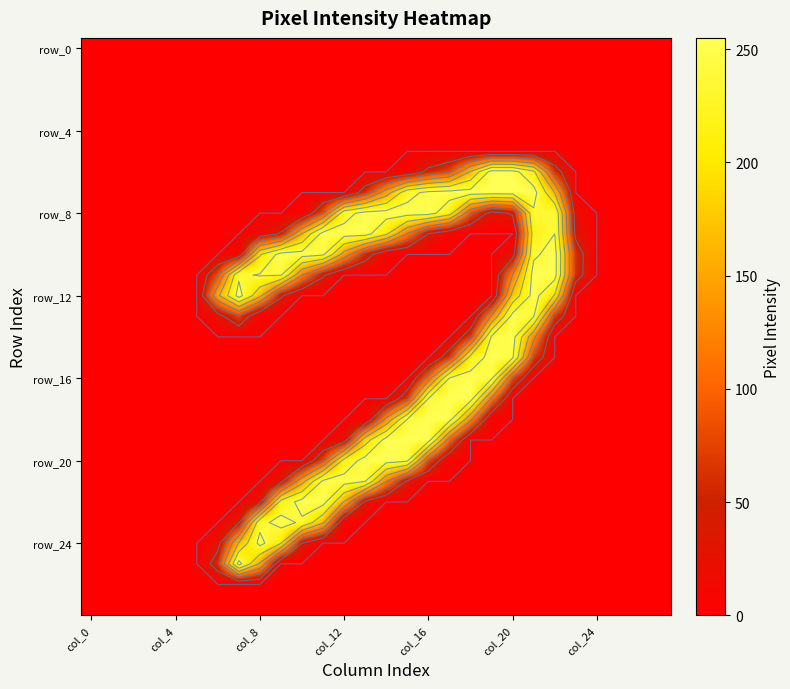

Which has a higher value, 26 or 14?

26